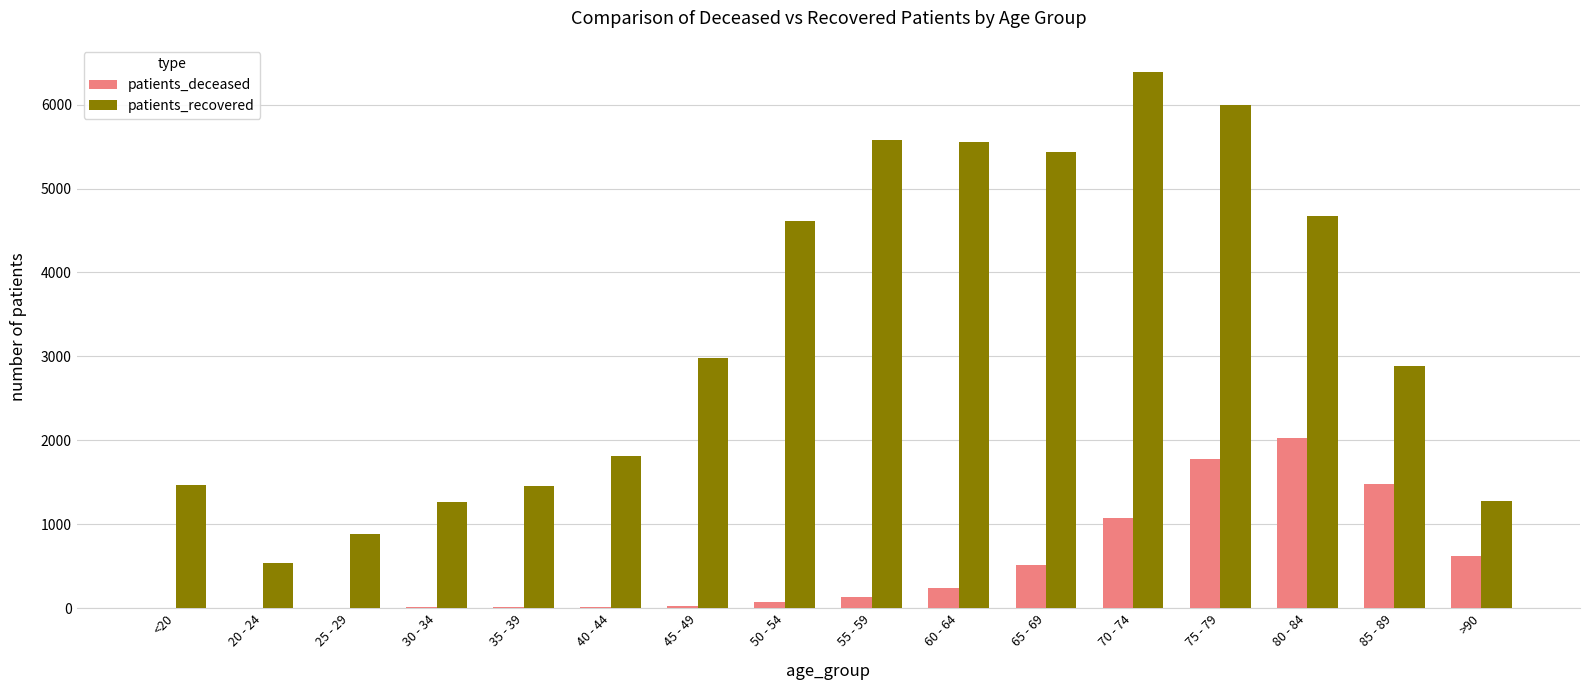

Is the value of patients_deceased at 80 - 84 greater than the value of patients_recovered at 30 - 34?

Yes